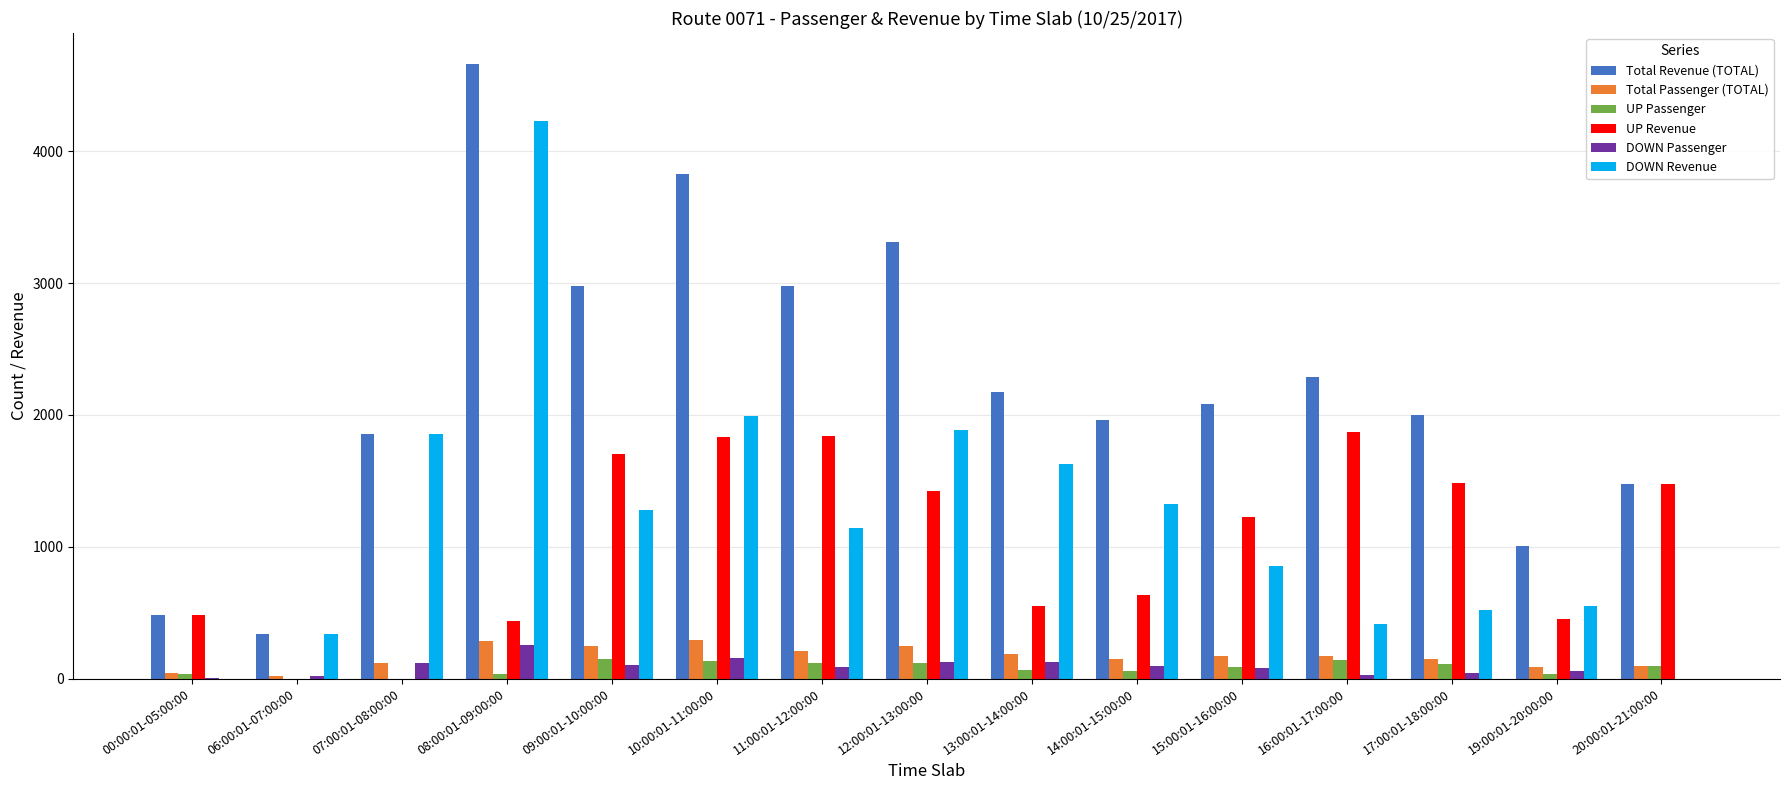

True or false: UP Revenue has a value of 1833 at 10:00:01-11:00:00.

True